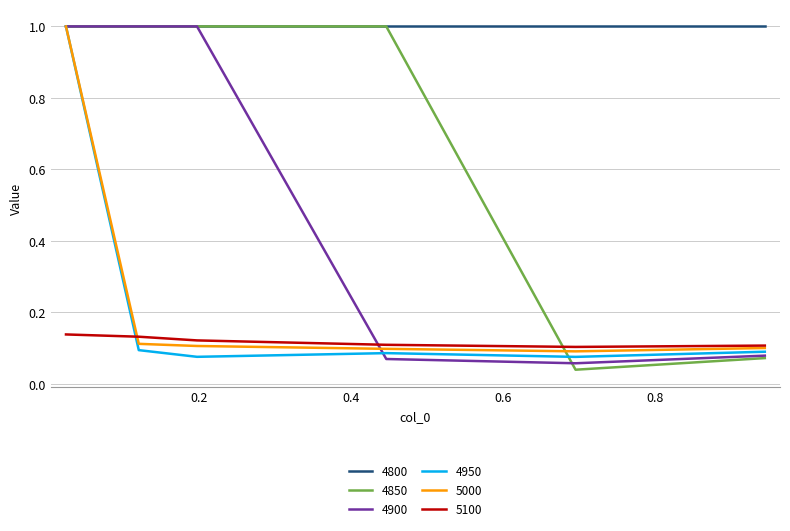

What is the highest value of the 5000 series?

1.0